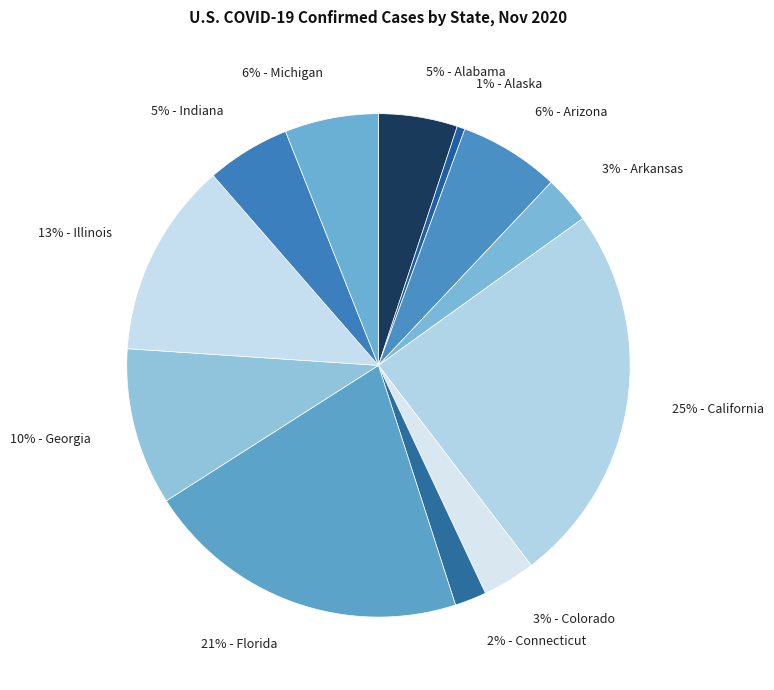

Between 5% - Alabama and 2% - Connecticut, which is larger?

5% - Alabama